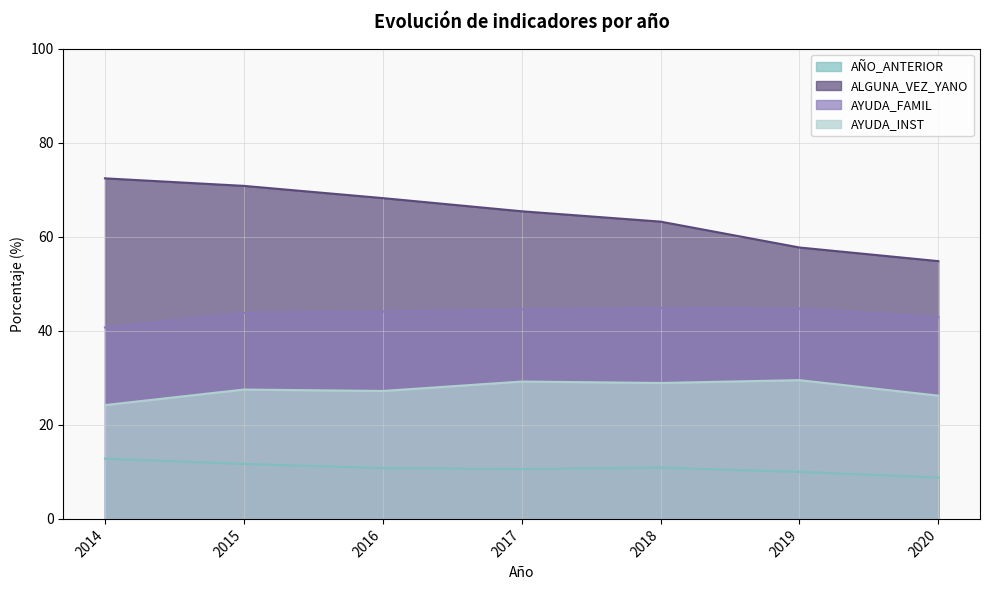

True or false: AYUDA_INST and AÑO_ANTERIOR intersect in this chart.

False